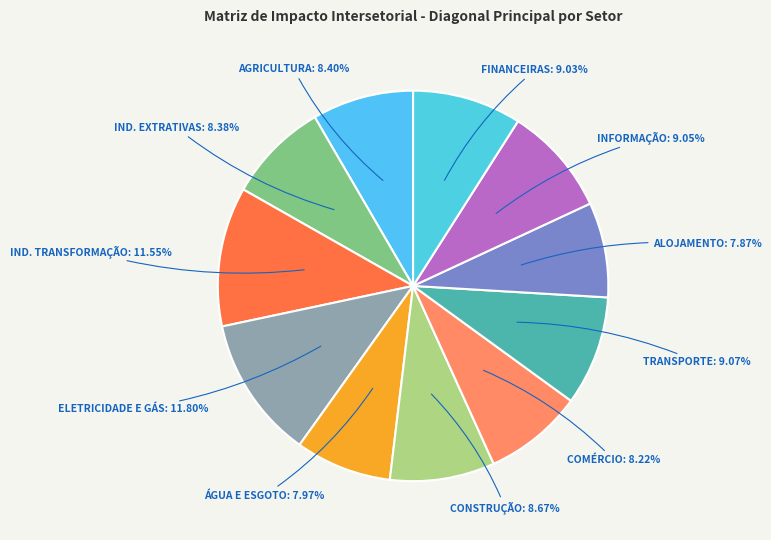

What is the smallest slice in the pie chart?

Alojamento e alimentação